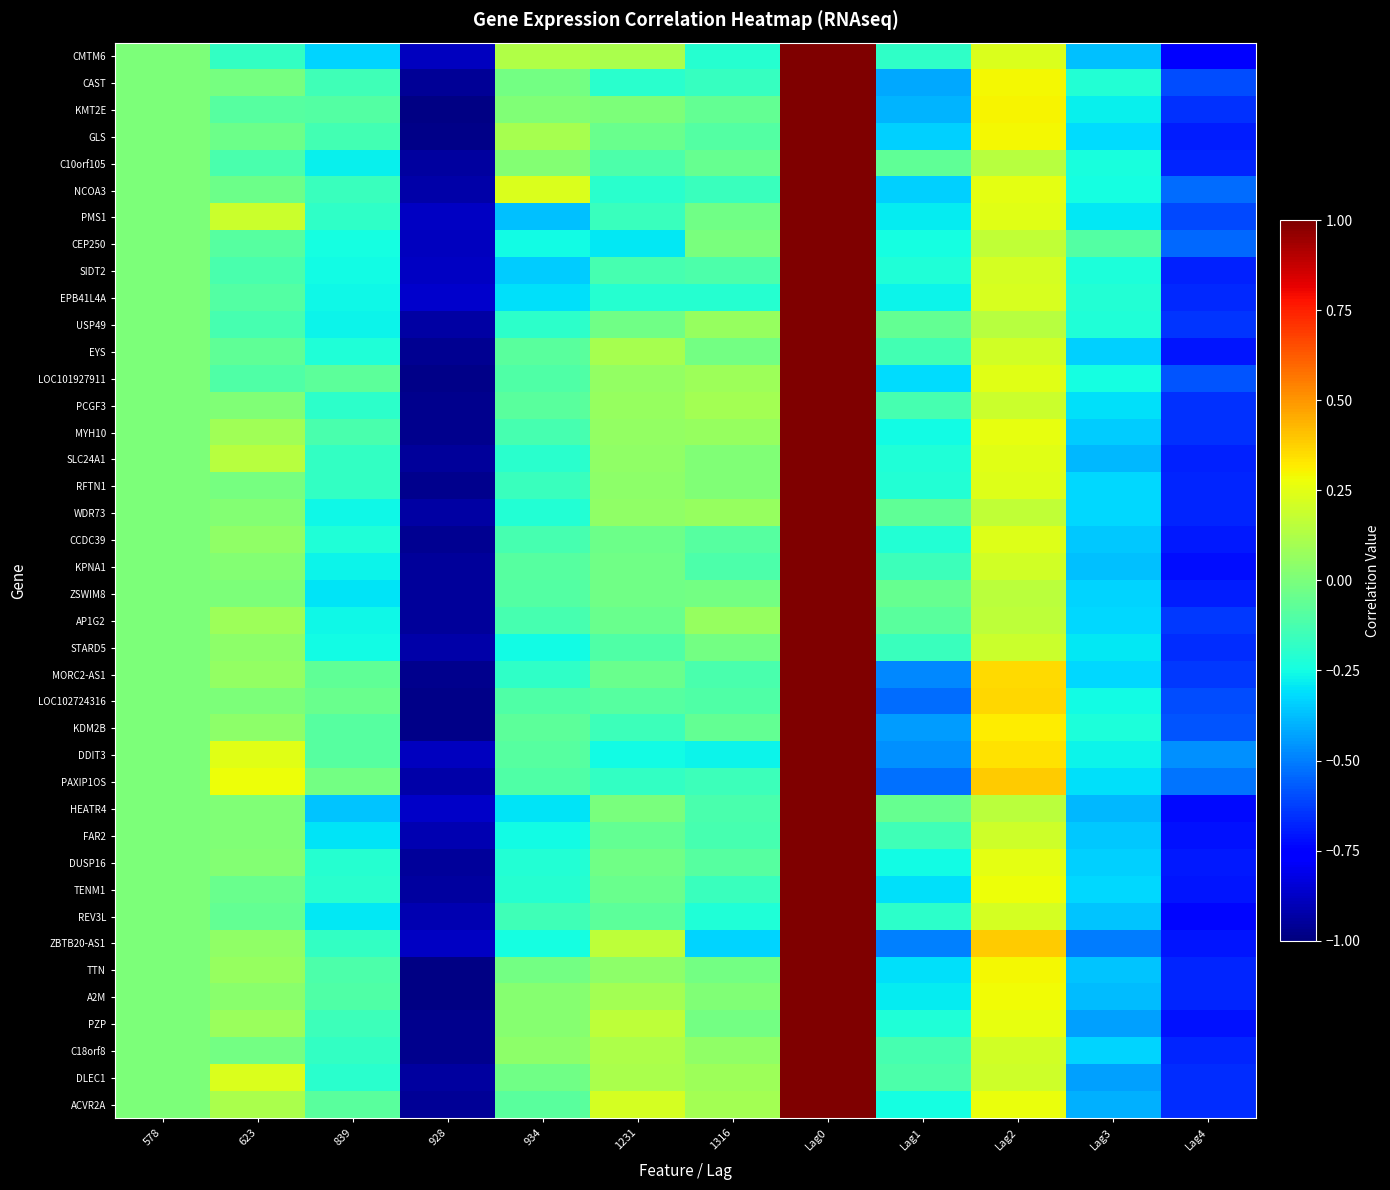

Reading left to right, extract all data points from this chart.

CMTM6: 578=0.0	623=-0.2	839=-0.3	928=-0.9	934=0.1	1231=0.1	1316=-0.2	Lag0=1.0	Lag1=-0.2	Lag2=0.2	Lag3=-0.4	Lag4=-0.8
CAST: 578=0.0	623=-0.0	839=-0.1	928=-1.0	934=-0.0	1231=-0.2	1316=-0.2	Lag0=1.0	Lag1=-0.4	Lag2=0.3	Lag3=-0.2	Lag4=-0.6
KMT2E: 578=0.0	623=-0.1	839=-0.1	928=-1.0	934=0.0	1231=0.0	1316=-0.1	Lag0=1.0	Lag1=-0.4	Lag2=0.3	Lag3=-0.3	Lag4=-0.6
GLS: 578=0.0	623=-0.0	839=-0.1	928=-1.0	934=0.1	1231=-0.0	1316=-0.1	Lag0=1.0	Lag1=-0.3	Lag2=0.3	Lag3=-0.3	Lag4=-0.7
C10orf105: 578=0.0	623=-0.1	839=-0.3	928=-0.9	934=0.0	1231=-0.1	1316=-0.1	Lag0=1.0	Lag1=-0.1	Lag2=0.1	Lag3=-0.2	Lag4=-0.7
NCOA3: 578=0.0	623=-0.0	839=-0.2	928=-0.9	934=0.2	1231=-0.2	1316=-0.2	Lag0=1.0	Lag1=-0.3	Lag2=0.3	Lag3=-0.2	Lag4=-0.5
PMS1: 578=0.0	623=0.2	839=-0.2	928=-0.9	934=-0.4	1231=-0.2	1316=-0.0	Lag0=1.0	Lag1=-0.3	Lag2=0.2	Lag3=-0.3	Lag4=-0.6
CEP250: 578=0.0	623=-0.1	839=-0.2	928=-0.9	934=-0.3	1231=-0.3	1316=-0.0	Lag0=1.0	Lag1=-0.2	Lag2=0.2	Lag3=-0.1	Lag4=-0.5
SIDT2: 578=0.0	623=-0.1	839=-0.3	928=-0.9	934=-0.3	1231=-0.1	1316=-0.1	Lag0=1.0	Lag1=-0.2	Lag2=0.2	Lag3=-0.2	Lag4=-0.7
EPB41L4A: 578=0.0	623=-0.1	839=-0.3	928=-0.9	934=-0.3	1231=-0.2	1316=-0.2	Lag0=1.0	Lag1=-0.3	Lag2=0.2	Lag3=-0.2	Lag4=-0.7
USP49: 578=0.0	623=-0.1	839=-0.3	928=-0.9	934=-0.2	1231=-0.0	1316=0.1	Lag0=1.0	Lag1=-0.1	Lag2=0.1	Lag3=-0.2	Lag4=-0.6
EYS: 578=0.0	623=-0.1	839=-0.2	928=-1.0	934=-0.1	1231=0.1	1316=-0.0	Lag0=1.0	Lag1=-0.1	Lag2=0.2	Lag3=-0.3	Lag4=-0.7
LOC101927911: 578=0.0	623=-0.1	839=-0.1	928=-1.0	934=-0.1	1231=0.1	1316=0.1	Lag0=1.0	Lag1=-0.3	Lag2=0.2	Lag3=-0.2	Lag4=-0.6
PCGF3: 578=0.0	623=0.0	839=-0.2	928=-1.0	934=-0.1	1231=0.1	1316=0.1	Lag0=1.0	Lag1=-0.1	Lag2=0.2	Lag3=-0.3	Lag4=-0.7
MYH10: 578=0.0	623=0.1	839=-0.1	928=-1.0	934=-0.1	1231=0.1	1316=0.1	Lag0=1.0	Lag1=-0.3	Lag2=0.3	Lag3=-0.3	Lag4=-0.7
SLC24A1: 578=0.0	623=0.1	839=-0.2	928=-1.0	934=-0.2	1231=0.1	1316=0.0	Lag0=1.0	Lag1=-0.2	Lag2=0.2	Lag3=-0.4	Lag4=-0.7
RFTN1: 578=0.0	623=-0.0	839=-0.2	928=-1.0	934=-0.2	1231=0.0	1316=0.0	Lag0=1.0	Lag1=-0.2	Lag2=0.2	Lag3=-0.3	Lag4=-0.7
WDR73: 578=0.0	623=0.0	839=-0.3	928=-0.9	934=-0.2	1231=0.0	1316=0.1	Lag0=1.0	Lag1=-0.1	Lag2=0.2	Lag3=-0.3	Lag4=-0.7
CCDC39: 578=0.0	623=0.1	839=-0.2	928=-1.0	934=-0.1	1231=-0.0	1316=-0.1	Lag0=1.0	Lag1=-0.2	Lag2=0.2	Lag3=-0.4	Lag4=-0.7
KPNA1: 578=0.0	623=0.0	839=-0.3	928=-1.0	934=-0.1	1231=-0.0	1316=-0.1	Lag0=1.0	Lag1=-0.2	Lag2=0.2	Lag3=-0.4	Lag4=-0.7
ZSWIM8: 578=0.0	623=0.0	839=-0.3	928=-0.9	934=-0.1	1231=-0.0	1316=-0.0	Lag0=1.0	Lag1=-0.0	Lag2=0.2	Lag3=-0.3	Lag4=-0.7
AP1G2: 578=0.0	623=0.1	839=-0.3	928=-0.9	934=-0.1	1231=-0.0	1316=0.1	Lag0=1.0	Lag1=-0.1	Lag2=0.2	Lag3=-0.3	Lag4=-0.6
STARD5: 578=0.0	623=0.0	839=-0.3	928=-0.9	934=-0.3	1231=-0.1	1316=-0.0	Lag0=1.0	Lag1=-0.2	Lag2=0.2	Lag3=-0.3	Lag4=-0.7
MORC2-AS1: 578=0.0	623=0.1	839=-0.1	928=-1.0	934=-0.2	1231=-0.0	1316=-0.1	Lag0=1.0	Lag1=-0.5	Lag2=0.4	Lag3=-0.3	Lag4=-0.6
LOC102724316: 578=0.0	623=0.0	839=-0.0	928=-1.0	934=-0.1	1231=-0.1	1316=-0.1	Lag0=1.0	Lag1=-0.5	Lag2=0.4	Lag3=-0.3	Lag4=-0.6
KDM2B: 578=0.0	623=0.0	839=-0.1	928=-1.0	934=-0.1	1231=-0.2	1316=-0.1	Lag0=1.0	Lag1=-0.4	Lag2=0.3	Lag3=-0.2	Lag4=-0.6
DDIT3: 578=0.0	623=0.2	839=-0.1	928=-0.9	934=-0.1	1231=-0.3	1316=-0.3	Lag0=1.0	Lag1=-0.5	Lag2=0.3	Lag3=-0.3	Lag4=-0.5
PAXIP1OS: 578=0.0	623=0.3	839=-0.0	928=-0.9	934=-0.1	1231=-0.2	1316=-0.2	Lag0=1.0	Lag1=-0.5	Lag2=0.4	Lag3=-0.3	Lag4=-0.5
HEATR4: 578=0.0	623=0.0	839=-0.4	928=-0.9	934=-0.3	1231=-0.0	1316=-0.1	Lag0=1.0	Lag1=-0.1	Lag2=0.2	Lag3=-0.4	Lag4=-0.7
FAR2: 578=0.0	623=0.0	839=-0.3	928=-0.9	934=-0.3	1231=-0.1	1316=-0.1	Lag0=1.0	Lag1=-0.1	Lag2=0.2	Lag3=-0.4	Lag4=-0.7
DUSP16: 578=0.0	623=0.0	839=-0.2	928=-1.0	934=-0.2	1231=-0.0	1316=-0.1	Lag0=1.0	Lag1=-0.3	Lag2=0.3	Lag3=-0.3	Lag4=-0.7
TENM1: 578=0.0	623=-0.0	839=-0.2	928=-0.9	934=-0.2	1231=-0.0	1316=-0.2	Lag0=1.0	Lag1=-0.3	Lag2=0.3	Lag3=-0.3	Lag4=-0.7
REV3L: 578=0.0	623=-0.1	839=-0.3	928=-0.9	934=-0.1	1231=-0.1	1316=-0.2	Lag0=1.0	Lag1=-0.2	Lag2=0.2	Lag3=-0.4	Lag4=-0.7
ZBTB20-AS1: 578=0.0	623=0.0	839=-0.2	928=-0.9	934=-0.2	1231=0.2	1316=-0.3	Lag0=1.0	Lag1=-0.5	Lag2=0.4	Lag3=-0.5	Lag4=-0.7
TTN: 578=0.0	623=0.1	839=-0.1	928=-1.0	934=-0.0	1231=0.0	1316=-0.0	Lag0=1.0	Lag1=-0.3	Lag2=0.3	Lag3=-0.4	Lag4=-0.7
A2M: 578=0.0	623=0.0	839=-0.1	928=-1.0	934=0.0	1231=0.1	1316=0.0	Lag0=1.0	Lag1=-0.3	Lag2=0.3	Lag3=-0.4	Lag4=-0.7
PZP: 578=0.0	623=0.1	839=-0.2	928=-1.0	934=0.0	1231=0.2	1316=-0.0	Lag0=1.0	Lag1=-0.2	Lag2=0.3	Lag3=-0.4	Lag4=-0.7
C18orf8: 578=0.0	623=-0.0	839=-0.2	928=-1.0	934=0.0	1231=0.1	1316=0.1	Lag0=1.0	Lag1=-0.1	Lag2=0.2	Lag3=-0.3	Lag4=-0.7
DLEC1: 578=0.0	623=0.2	839=-0.2	928=-0.9	934=-0.0	1231=0.1	1316=0.1	Lag0=1.0	Lag1=-0.1	Lag2=0.2	Lag3=-0.4	Lag4=-0.7
ACVR2A: 578=0.0	623=0.1	839=-0.1	928=-1.0	934=-0.1	1231=0.2	1316=0.1	Lag0=1.0	Lag1=-0.2	Lag2=0.3	Lag3=-0.4	Lag4=-0.7